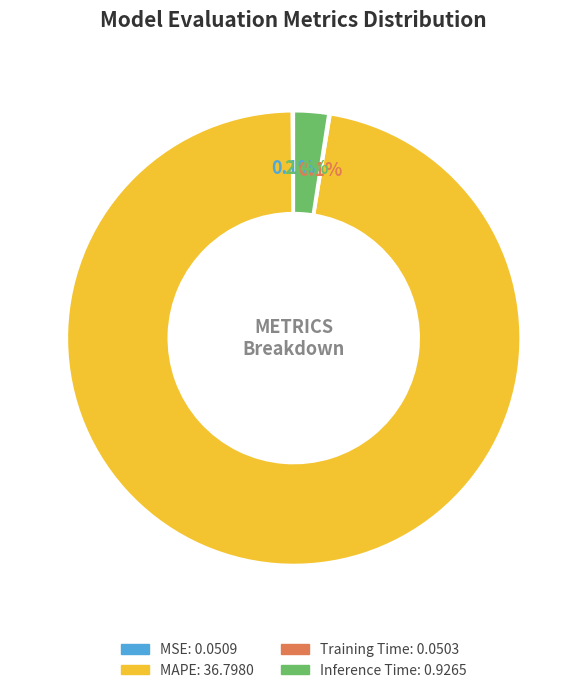

To the nearest percent, what is the average slice percentage?

25%